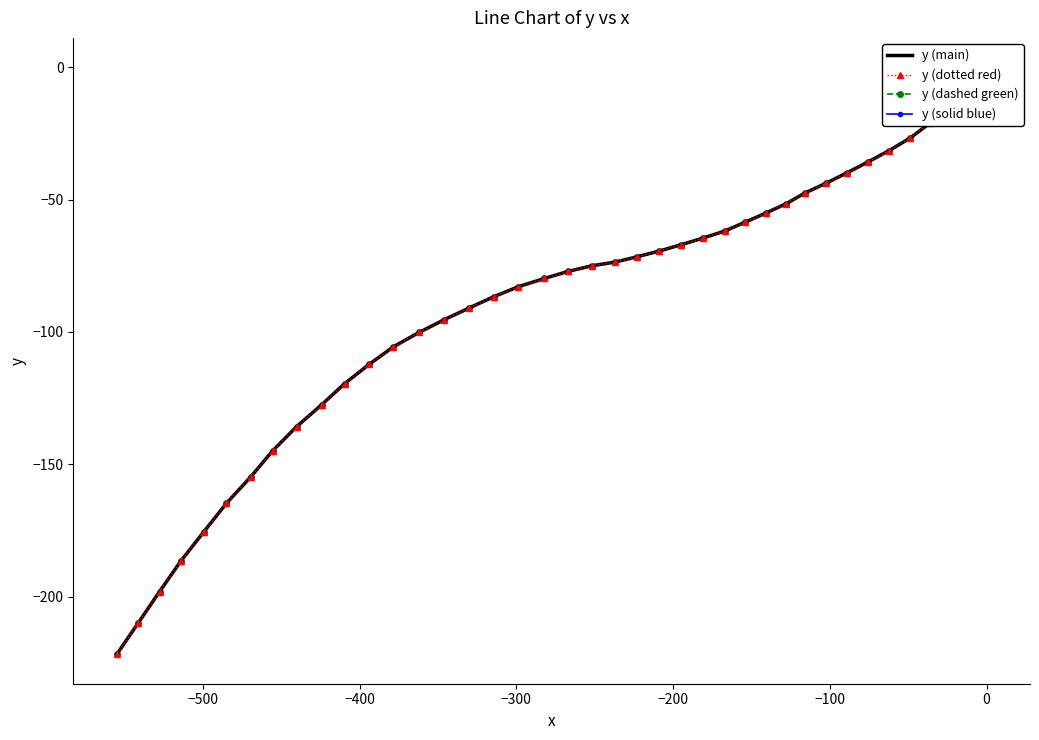

The value of y (solid blue) at 38 is -43.0. True or false?

False